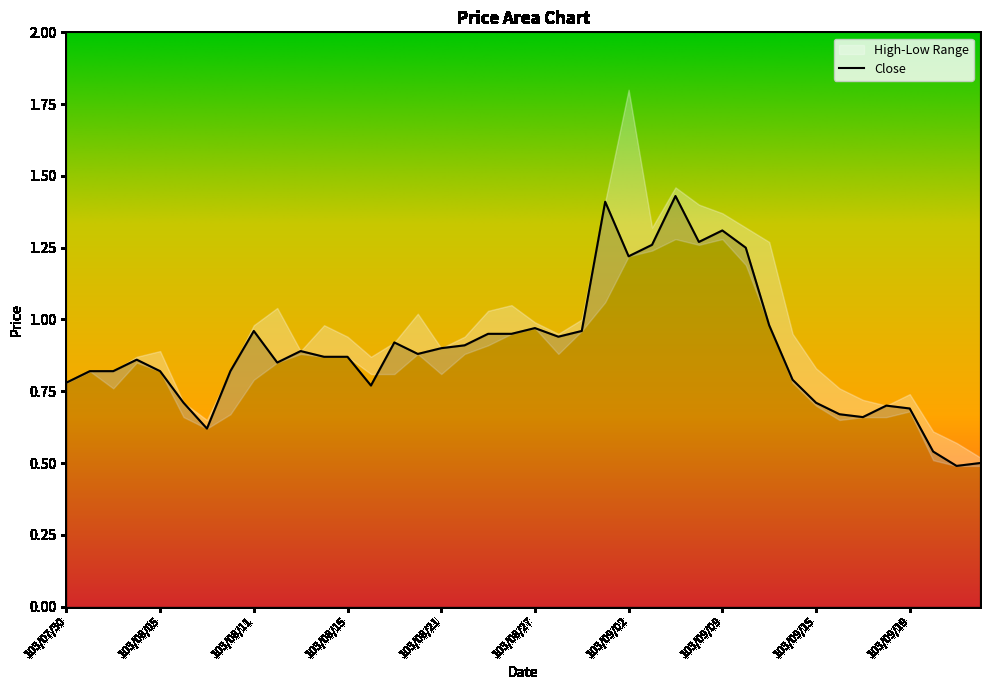

Reading left to right, what are all the values shown in this chart?

103/07/30=0.8	103/07/31=0.8	103/08/01=0.8	103/08/04=0.9	103/08/05=0.8	103/08/06=0.7	103/08/07=0.6	103/08/08=0.8	103/08/11=1.0	103/08/12=0.8	103/08/13=0.9	103/08/14=0.9	103/08/15=0.9	103/08/18=0.8	103/08/19=0.9	103/08/20=0.9	103/08/21=0.9	103/08/22=0.9	103/08/25=0.9	103/08/26=0.9	103/08/27=1.0	103/08/28=0.9	103/08/29=1.0	103/09/01=1.4	103/09/02=1.2	103/09/03=1.3	103/09/04=1.4	103/09/05=1.3	103/09/09=1.3	103/09/10=1.2	103/09/11=1.0	103/09/12=0.8	103/09/15=0.7	103/09/16=0.7	103/09/17=0.7	103/09/18=0.7	103/09/19=0.7	103/09/22=0.5	103/09/23=0.5	103/09/24=0.5